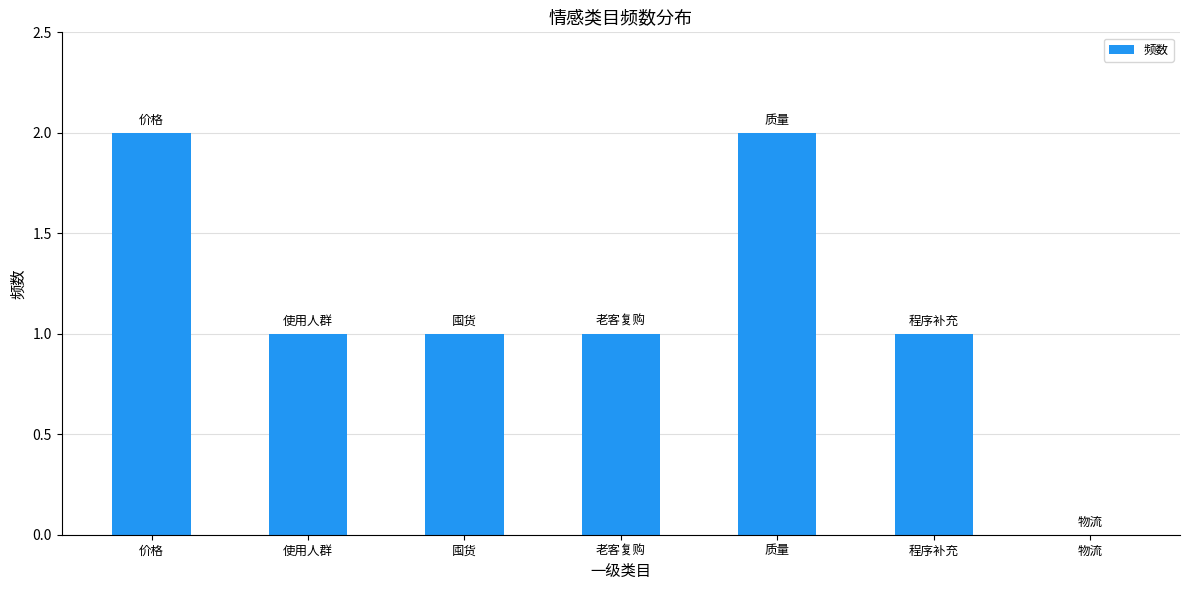

Where does the data first go above 1?

价格